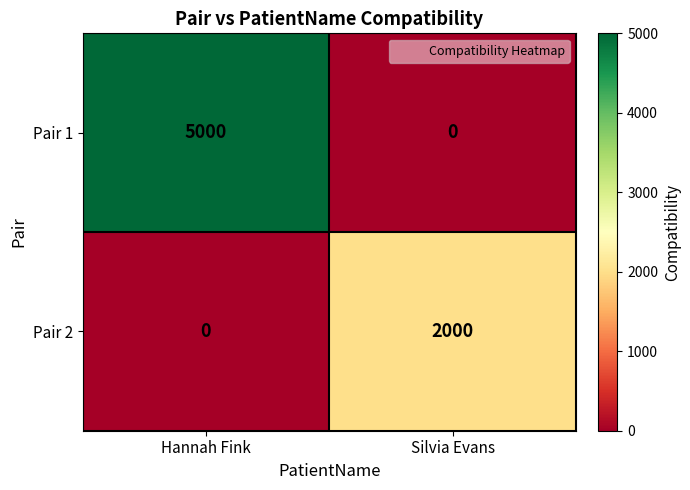

What is the difference between the highest and lowest values at Hannah Fink?

5000